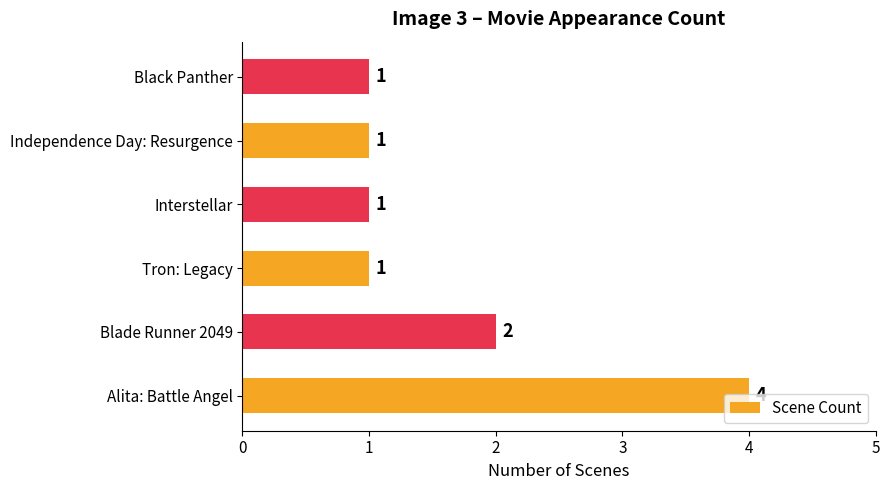

At which label is the value closest to 2?

Blade Runner 2049